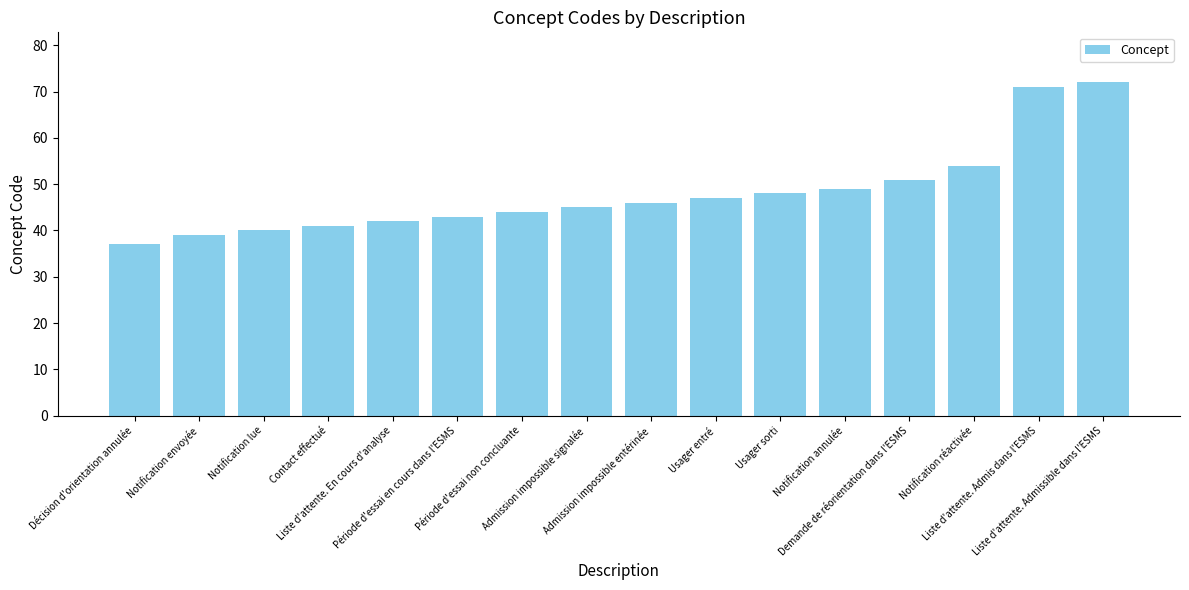

Which label corresponds to the largest value in the chart?

Liste d'attente. Admissible dans l'ESMS